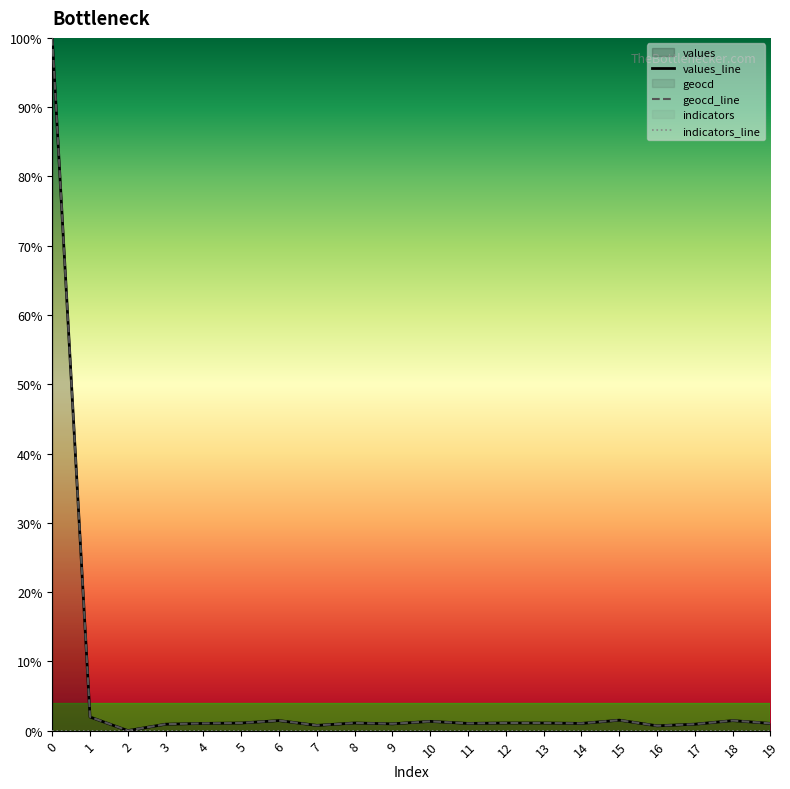

Reading left to right, list all the values displayed in this chart.

values_line: 0=100.0	1=2.0	2=0.0	3=0.9	4=1.0	5=1.1	6=1.4	7=0.8	8=1.1	9=1.0	10=1.3	11=1.0	12=1.1	13=1.1	14=1.0	15=1.5	16=0.7	17=0.9	18=1.4	19=1.0
geocd_line: 0=100.0	1=2.0	2=0.0	3=0.9	4=1.0	5=1.1	6=1.5	7=0.8	8=1.1	9=1.0	10=1.3	11=1.0	12=1.1	13=1.1	14=1.0	15=1.5	16=0.7	17=0.9	18=1.5	19=1.0
indicators_line: 0=0.0	1=0.0	2=0.0	3=0.0	4=0.0	5=0.0	6=0.0	7=0.0	8=0.0	9=0.0	10=0.0	11=0.0	12=0.0	13=0.0	14=0.0	15=0.0	16=0.0	17=0.0	18=0.0	19=0.0